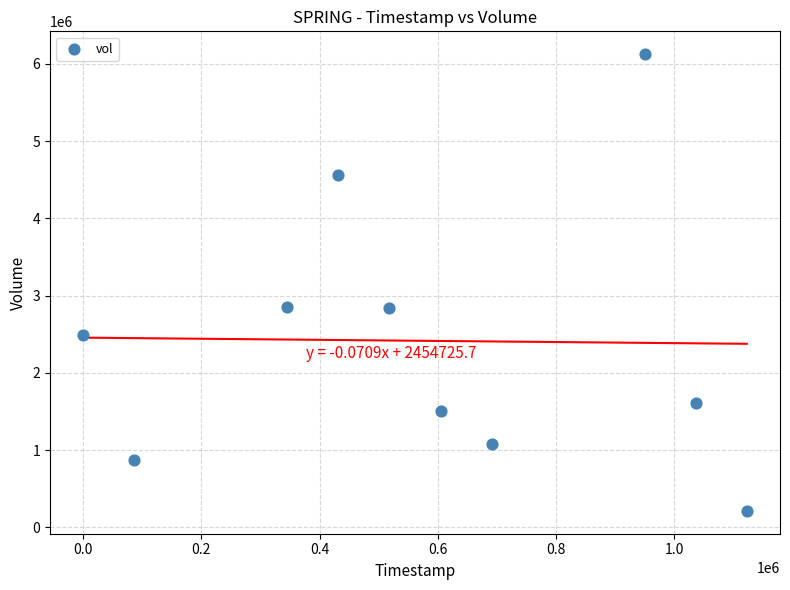

What is the range of Y values (max minus min)?

5911400